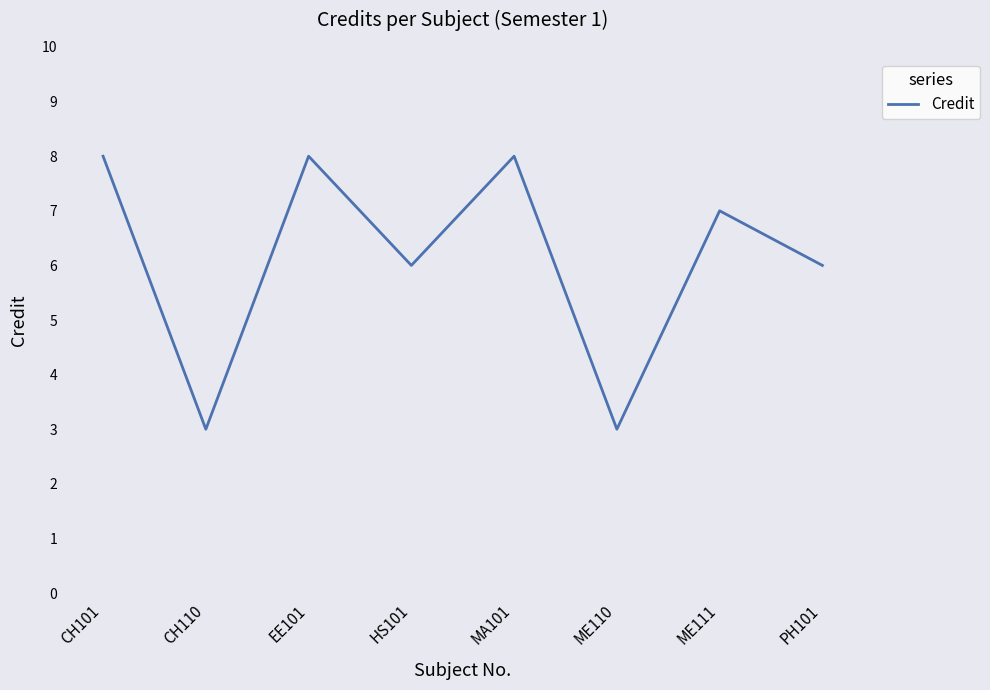

What is the change in value from CH101 to ME111?

-1